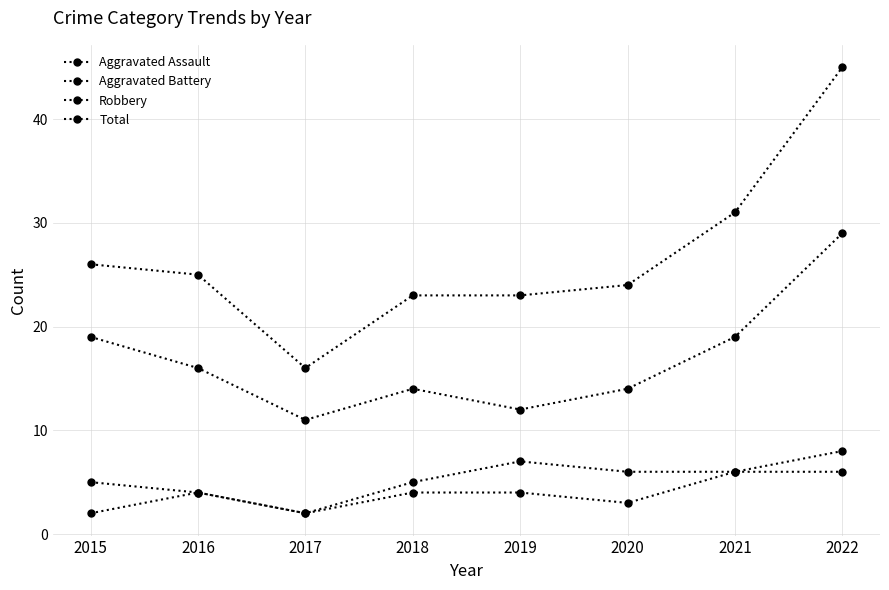

What is the highest value of the Robbery series?

29